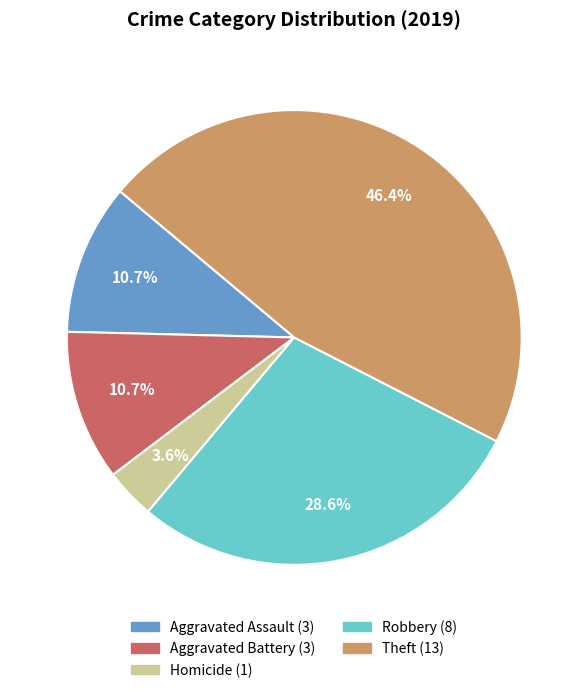

How many slices are in this pie chart?

5